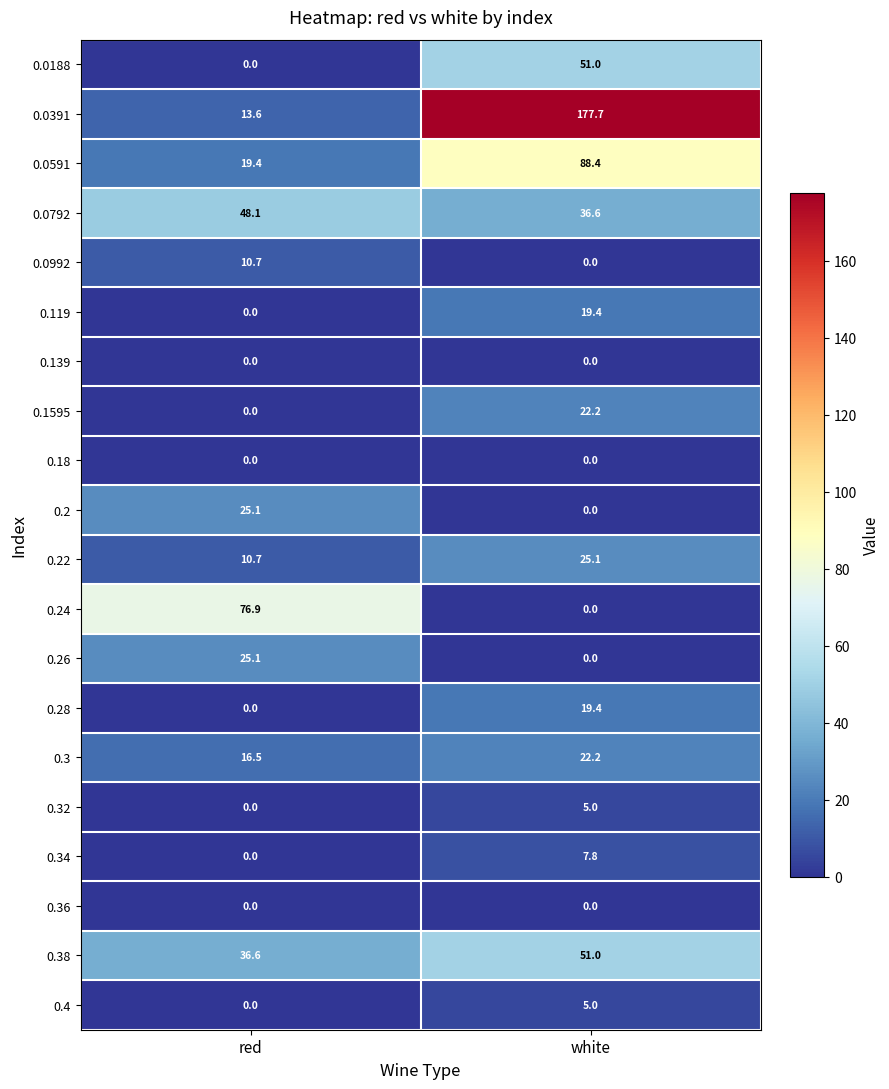

Which series changed the most between red and white?

0.0391